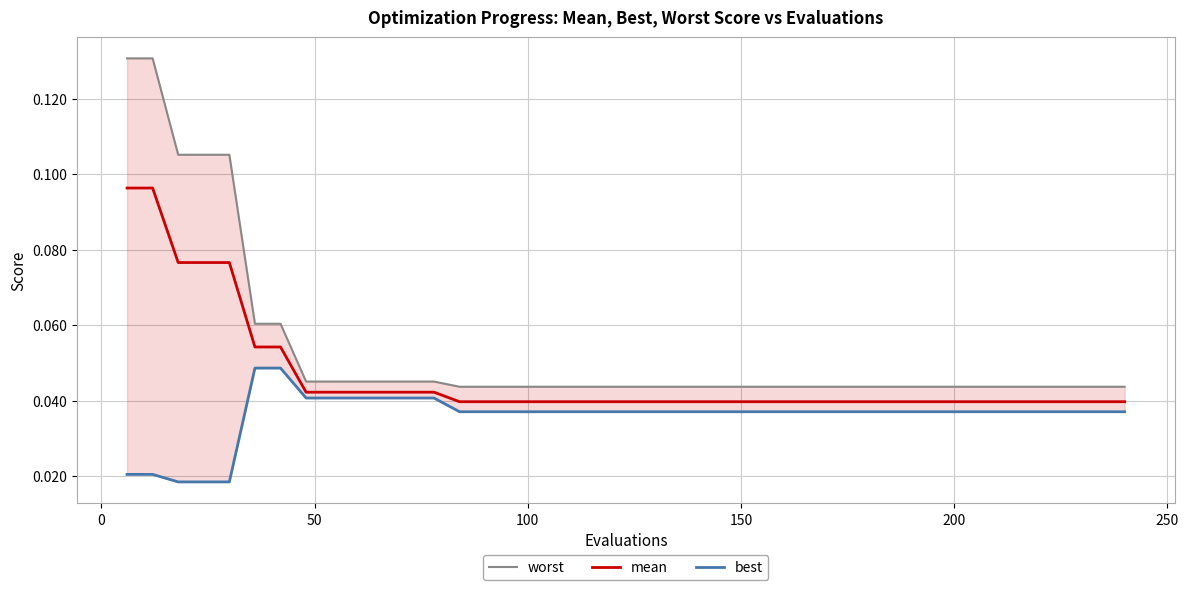

What is the difference between the maximum and minimum values in the mean series?

0.1